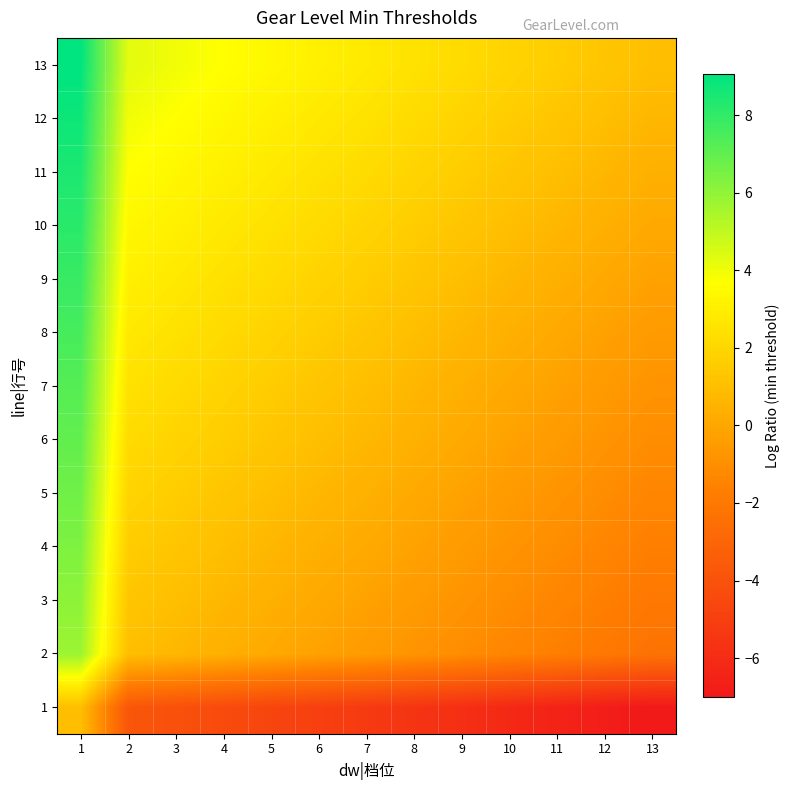

How many distinct data groups are displayed?

13